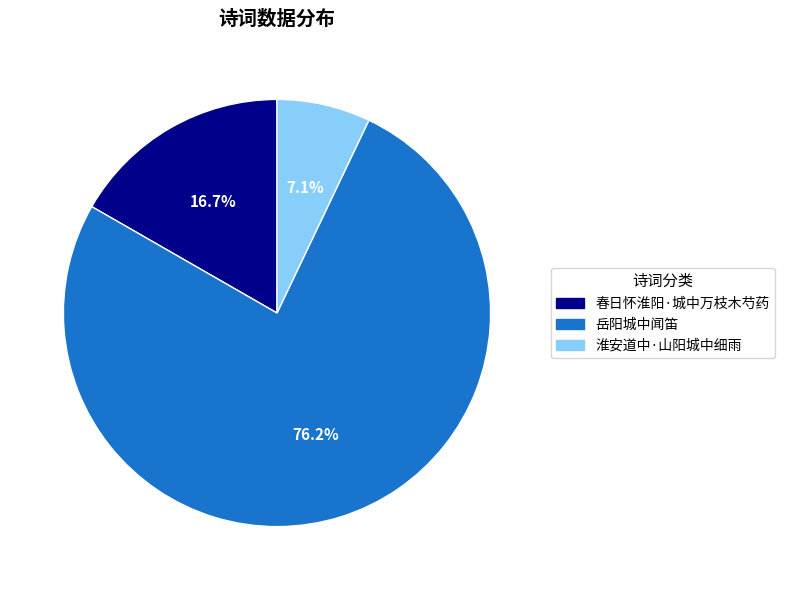

How many slices are in this pie chart?

3